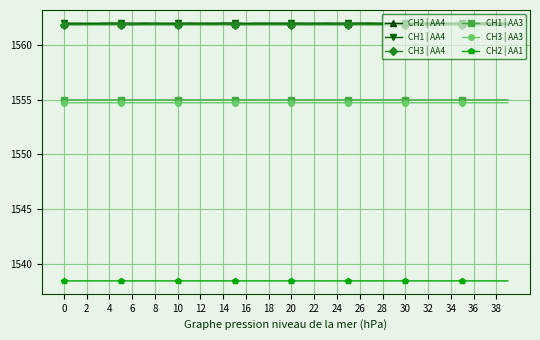

True or false: CH1 | AA4 and CH3 | AA4 intersect in this chart.

False